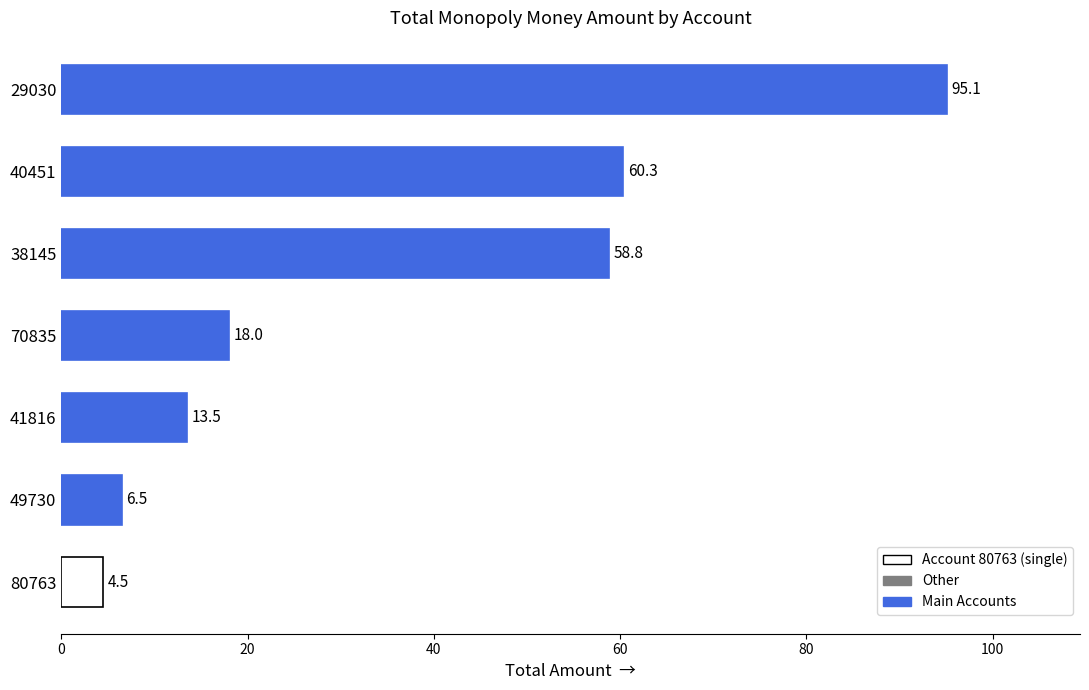

List the labels in order of value, largest first.

29030, 40451, 38145, 70835, 41816, 49730, 80763